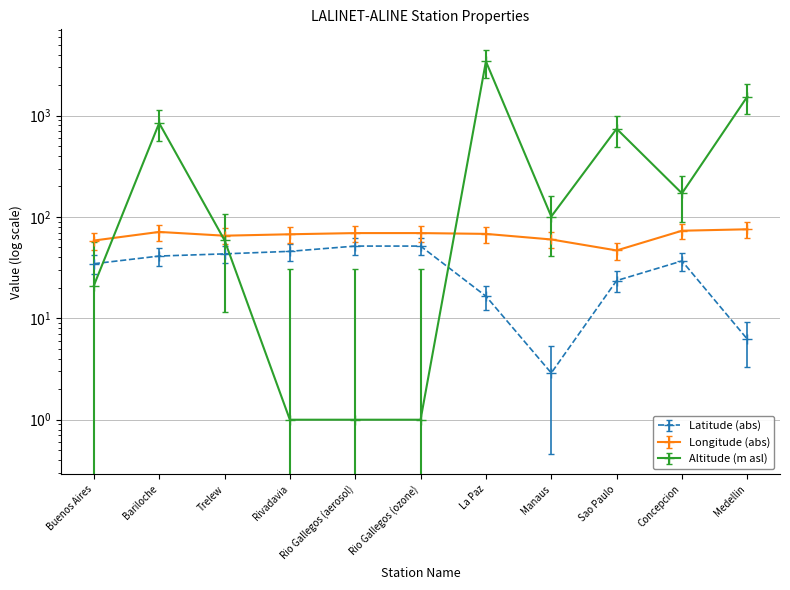

True or false: Latitude has a value of 43.2 at Trelew.

True